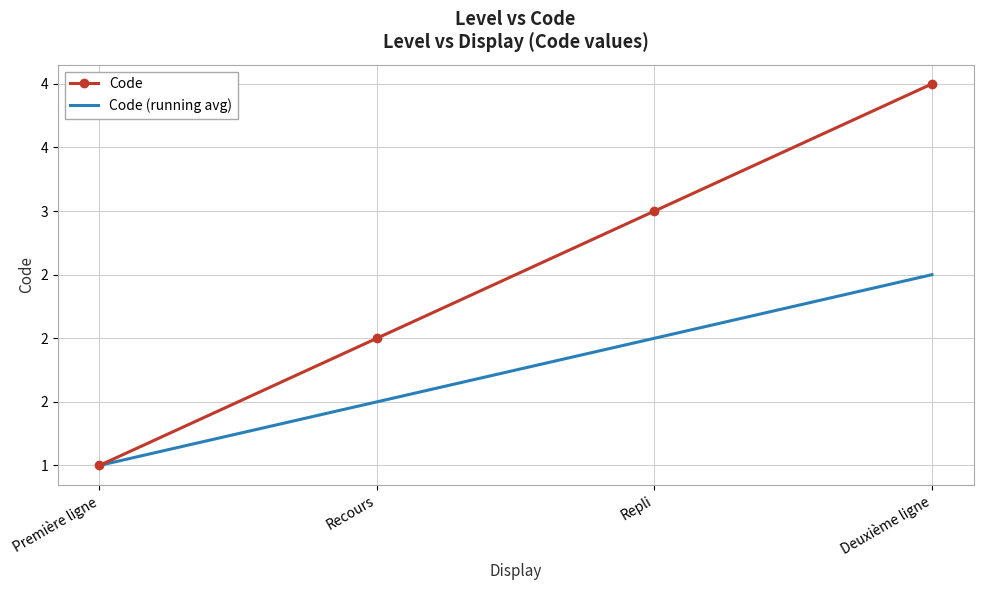

What is the sum of the Code values at Repli and Première ligne?

4.0